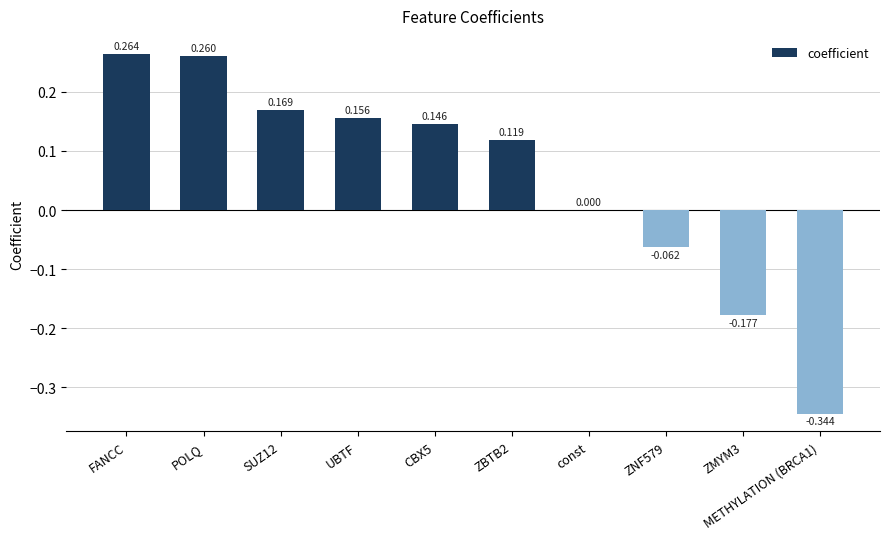

Count the number of categories in the chart.

10